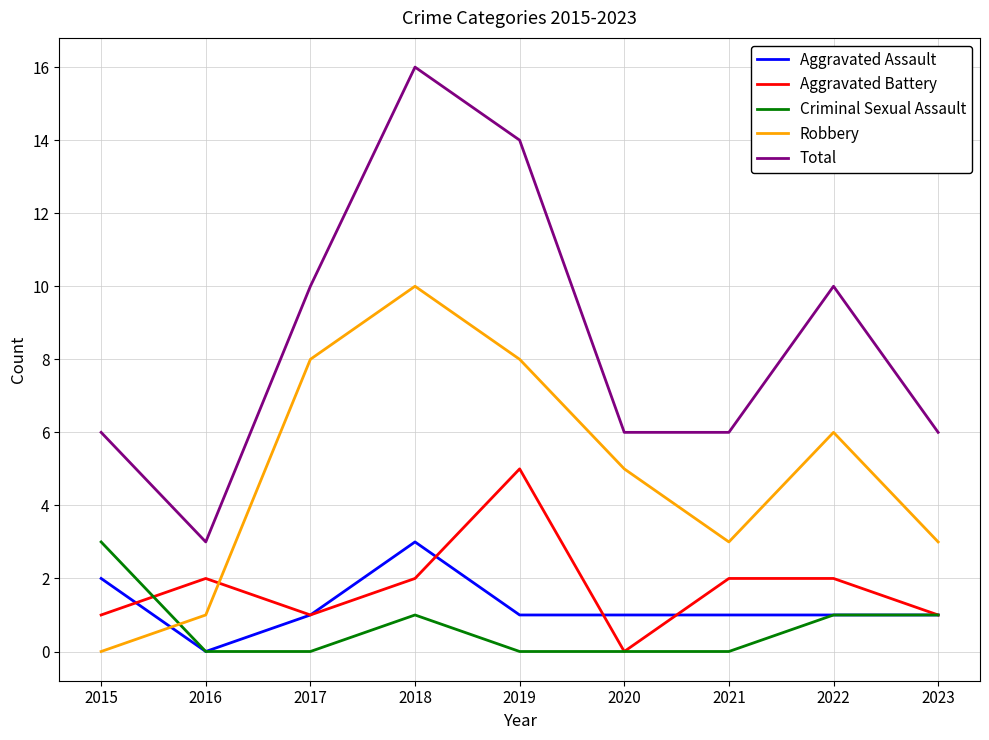

How many distinct data groups are displayed?

5